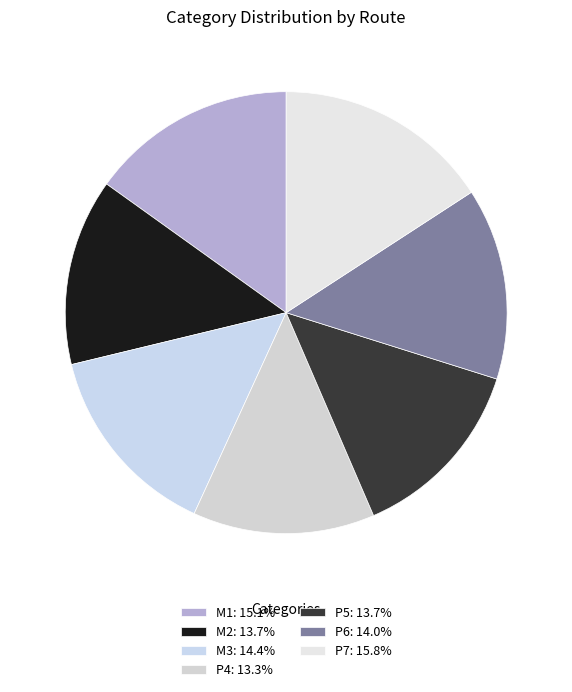

To the nearest percent, what portion does M2 represent?

14%